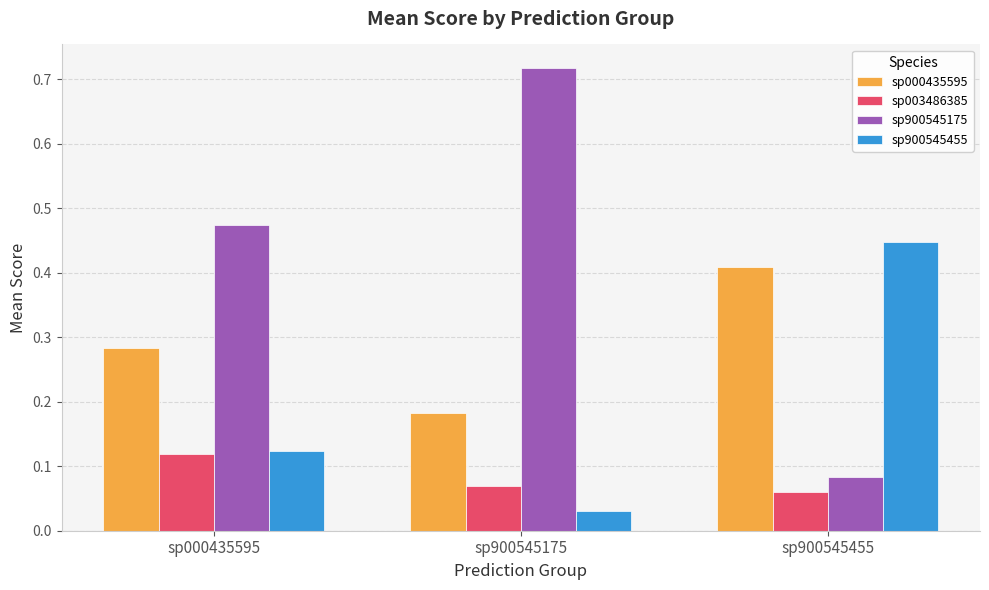

Between sp000435595 and sp900545455, which series saw the biggest shift?

sp900545175